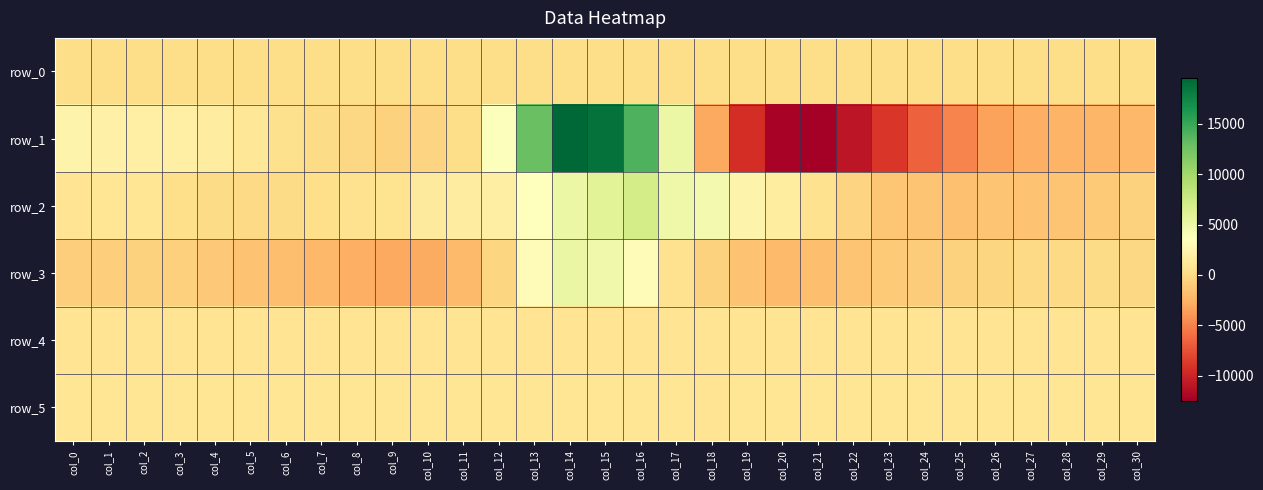

At which category is the sum across all series the highest?

col_14